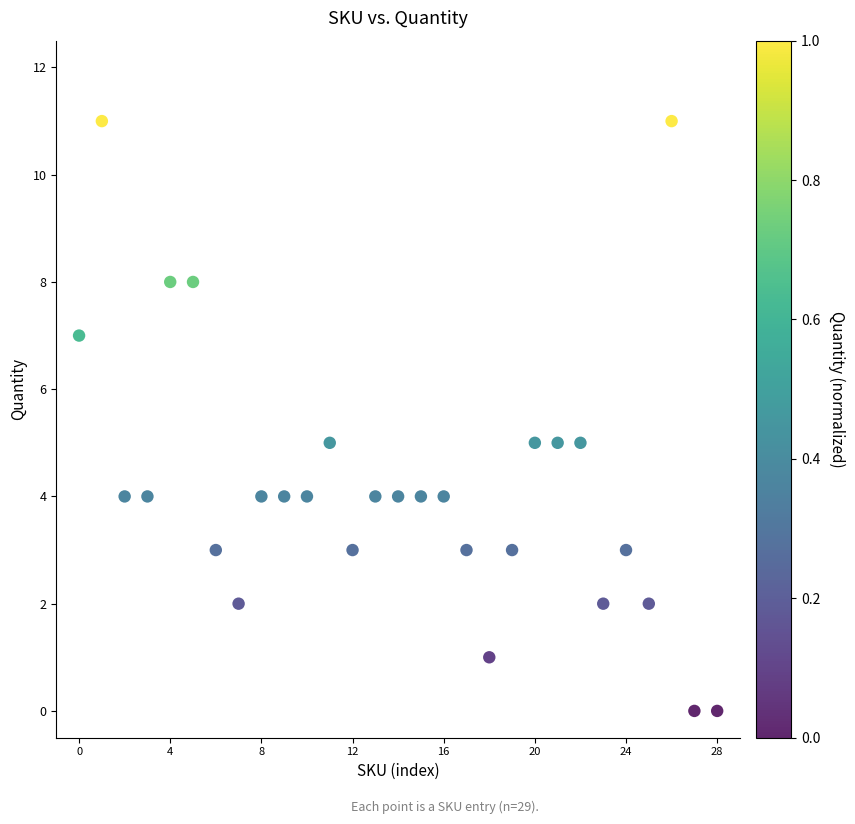

What is the range of Y values (max minus min)?

11